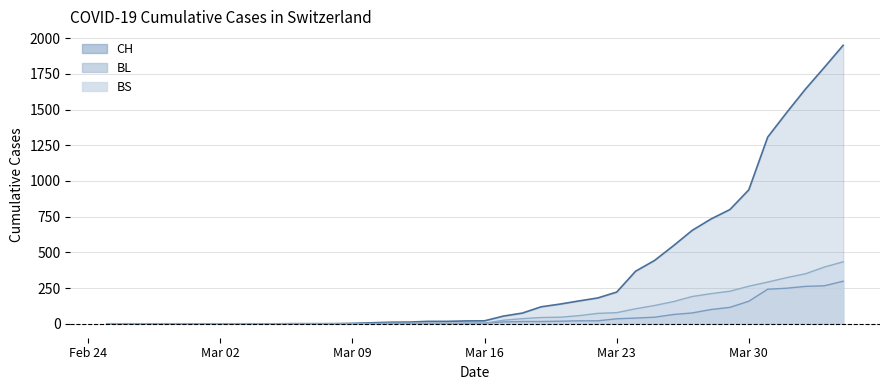

What is the maximum value shown in the chart?

1950